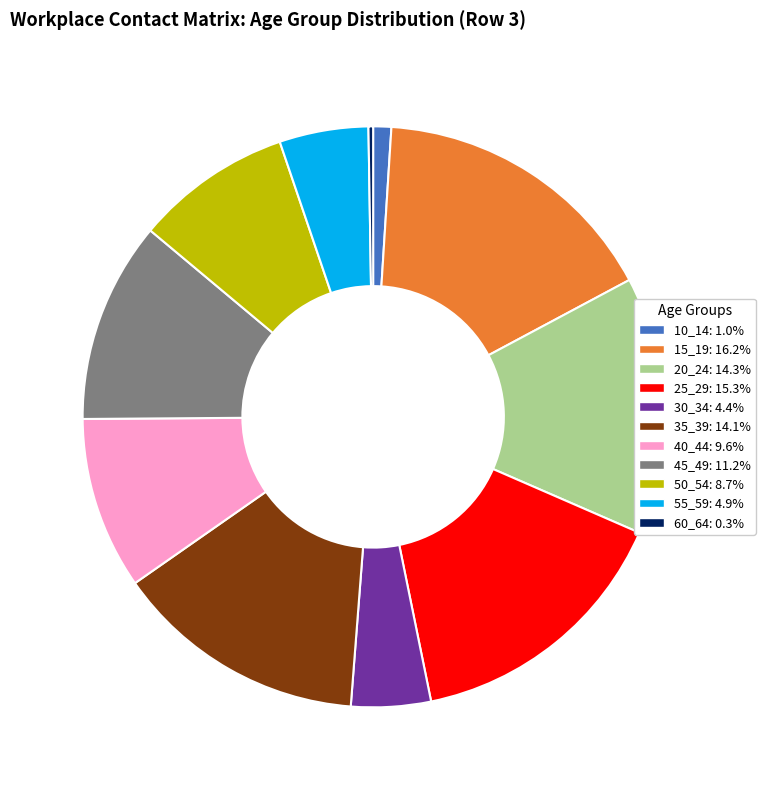

Between 15_19 and 45_49, which is larger?

15_19